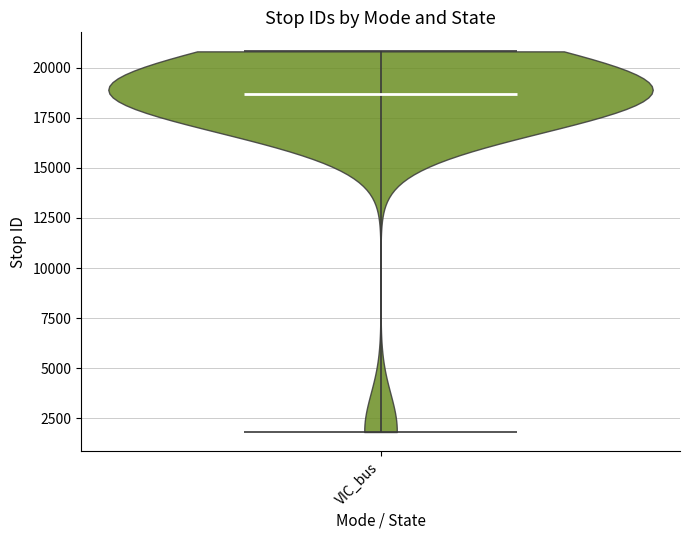

Read this violin plot against the y-axis: where its median line is, and the lowest and highest points the violin reaches. The values are not printed on the chart, so give them approximately, as read against the axis.

median line 18500, lowest point 2000, highest point 21000